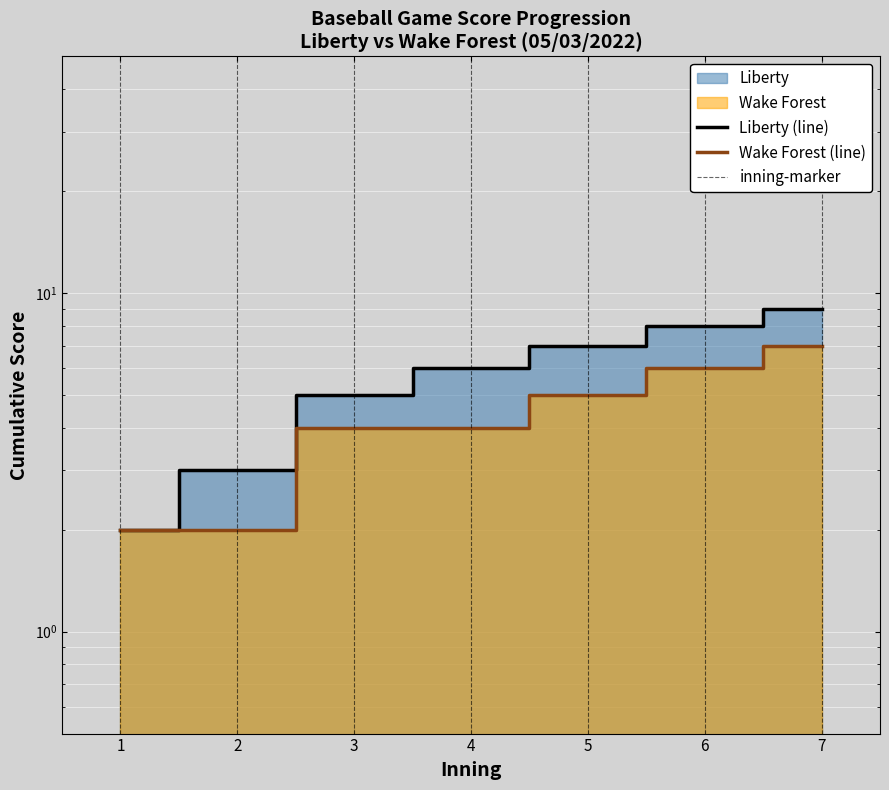

Reading left to right, transcribe all the data shown in this chart.

Liberty_cumulative: 1=2	2=3	3=5	4=6	5=7	6=8	7=9
Wake Forest_cumulative: 1=2	2=2	3=4	4=4	5=5	6=6	7=7